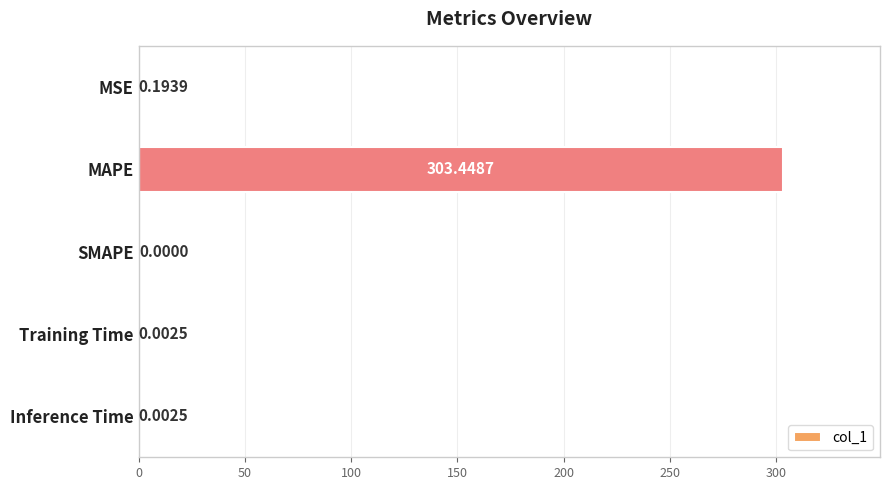

What is the sum of the values at MSE and MAPE?

303.6